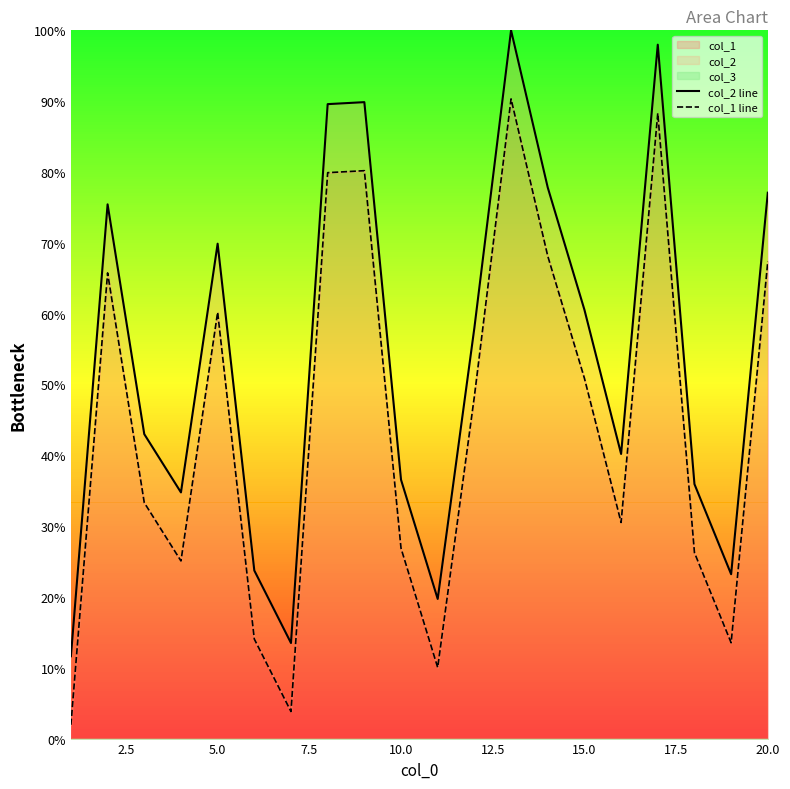

Does the chart display data point markers on the line(s)?

No